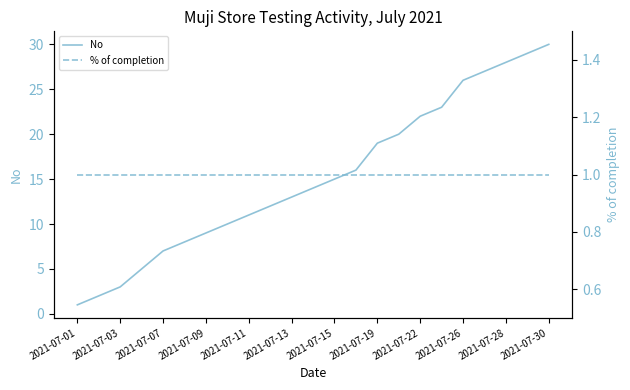

True or false: No has a value of 4 at 2021-07-11.

False